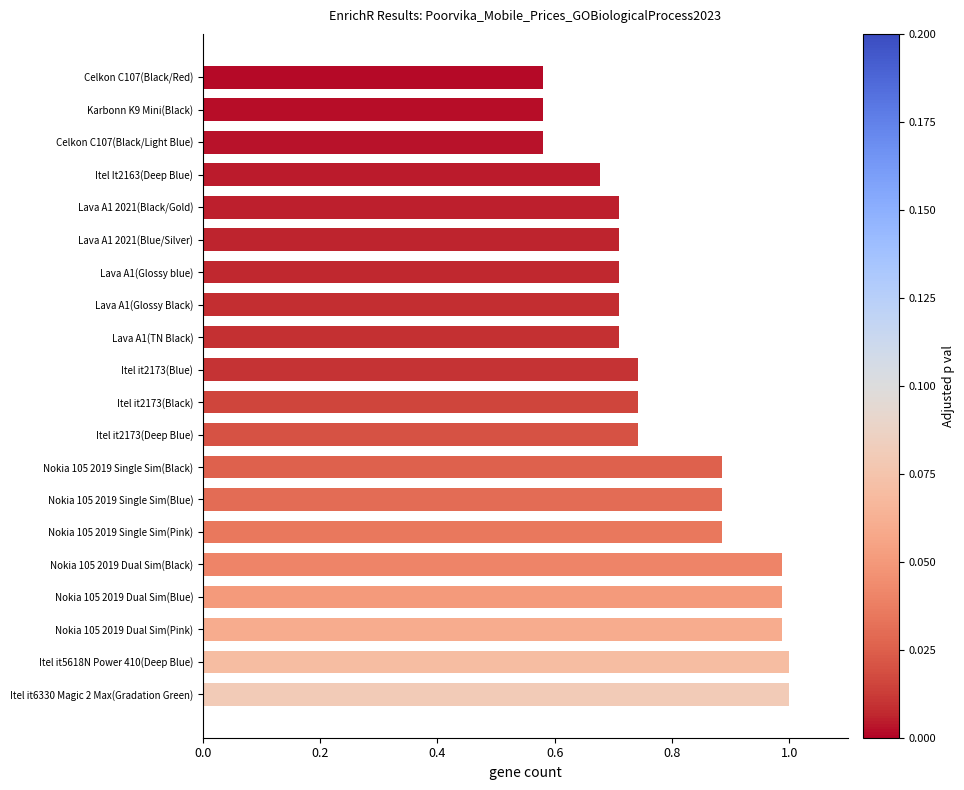

True or false: the data shows 1.0 at Nokia 105 2019 Dual Sim(Blue).

True